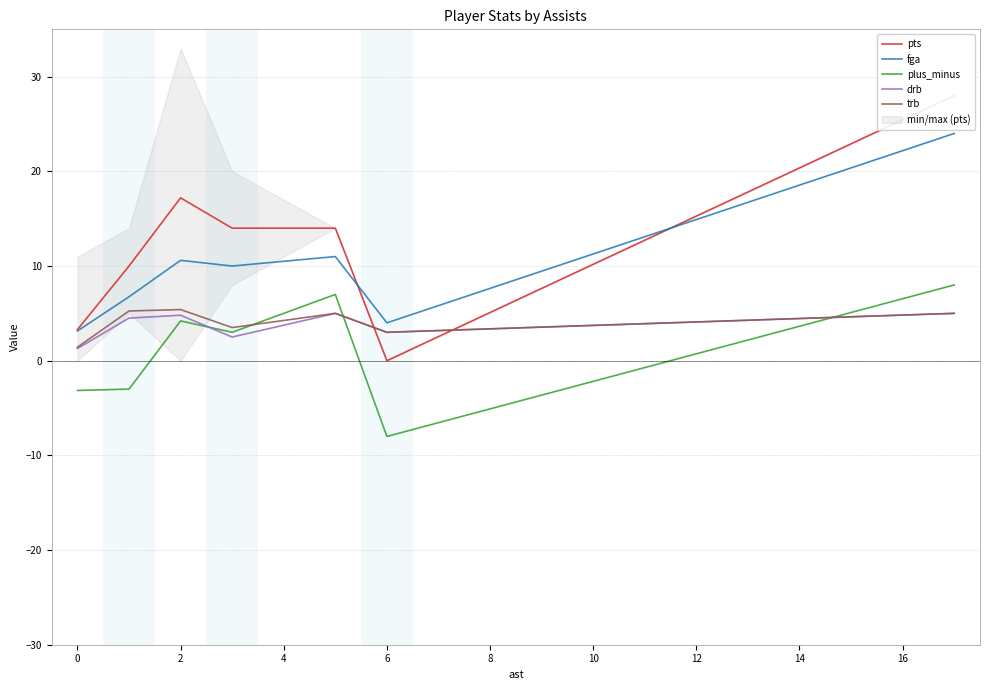

What is the maximum value for drb?

5.0